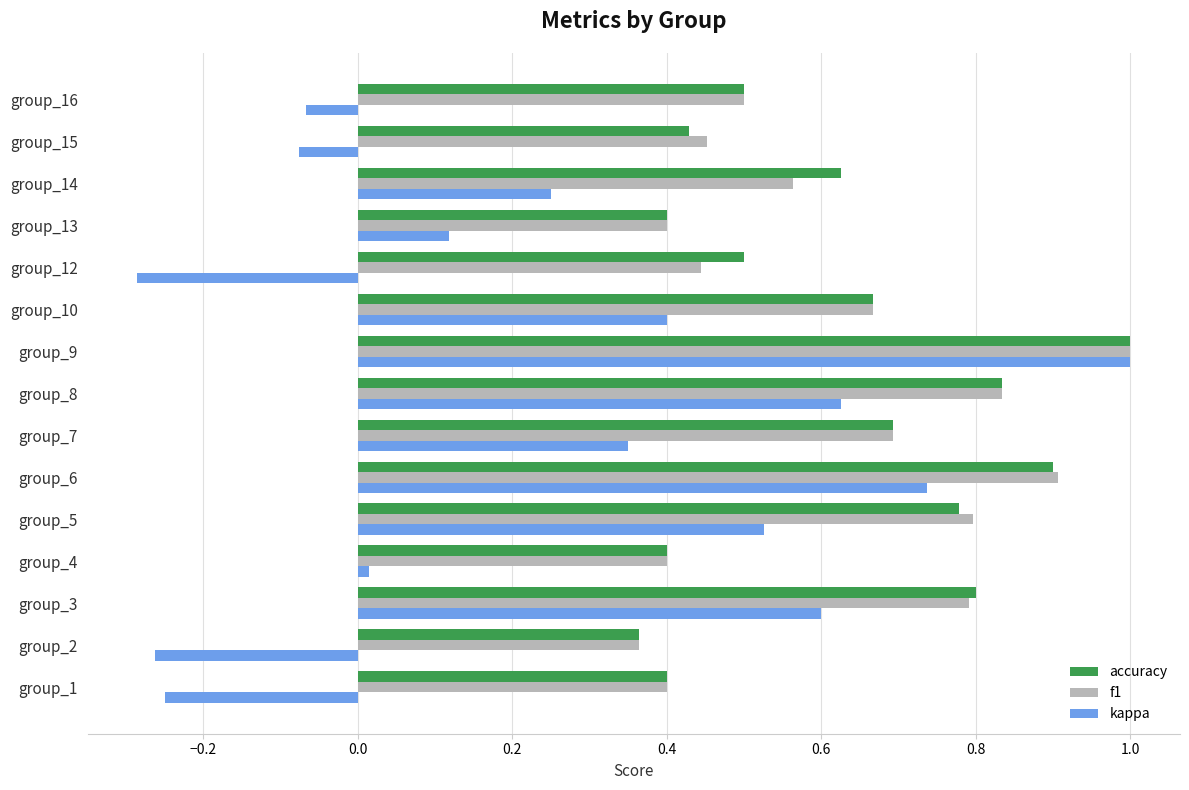

How many data points in kappa are above 0?

10